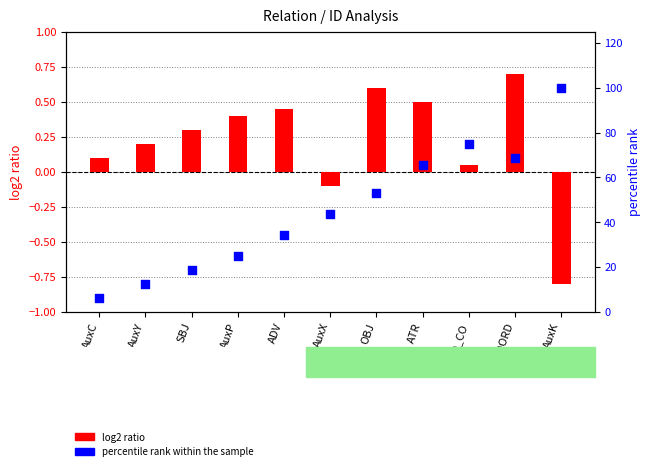

What is the total value across all series at PRED_CO?

75.0